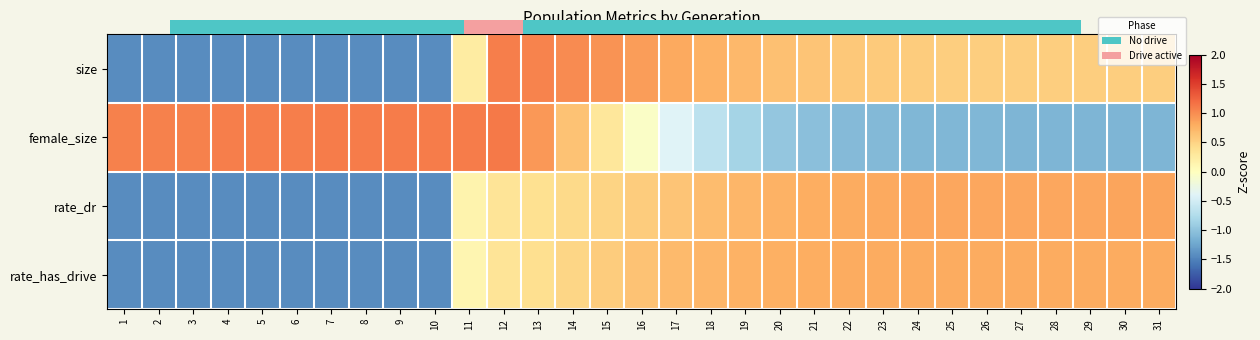

How many data points does each series have?

31